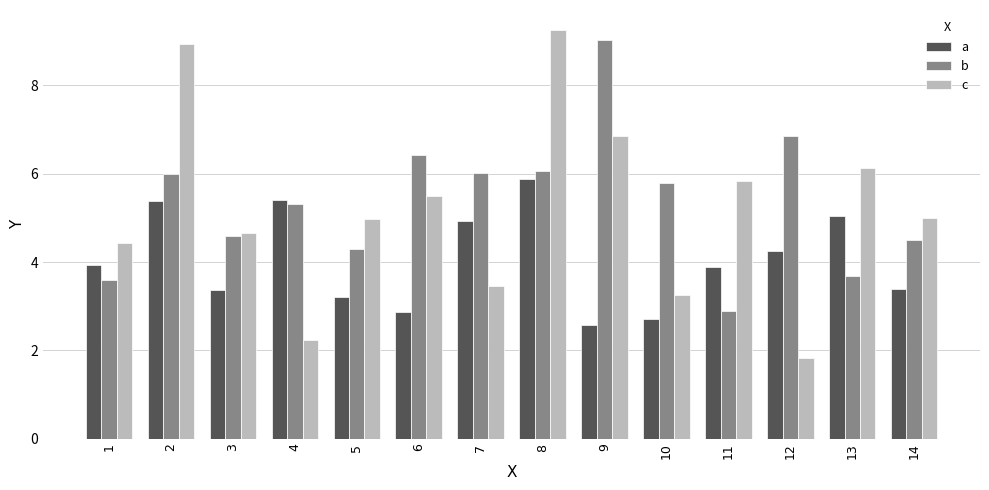

Reading left to right, list all the values displayed in this chart.

a: 3.9	5.4	3.4	5.4	3.2	2.9	4.9	5.9	2.6	2.7	3.9	4.3	5.0	3.4
b: 3.6	6.0	4.6	5.3	4.3	6.4	6.0	6.1	9.0	5.8	2.9	6.8	3.7	4.5
c: 4.4	8.9	4.7	2.2	5.0	5.5	3.4	9.2	6.8	3.3	5.8	1.8	6.1	5.0